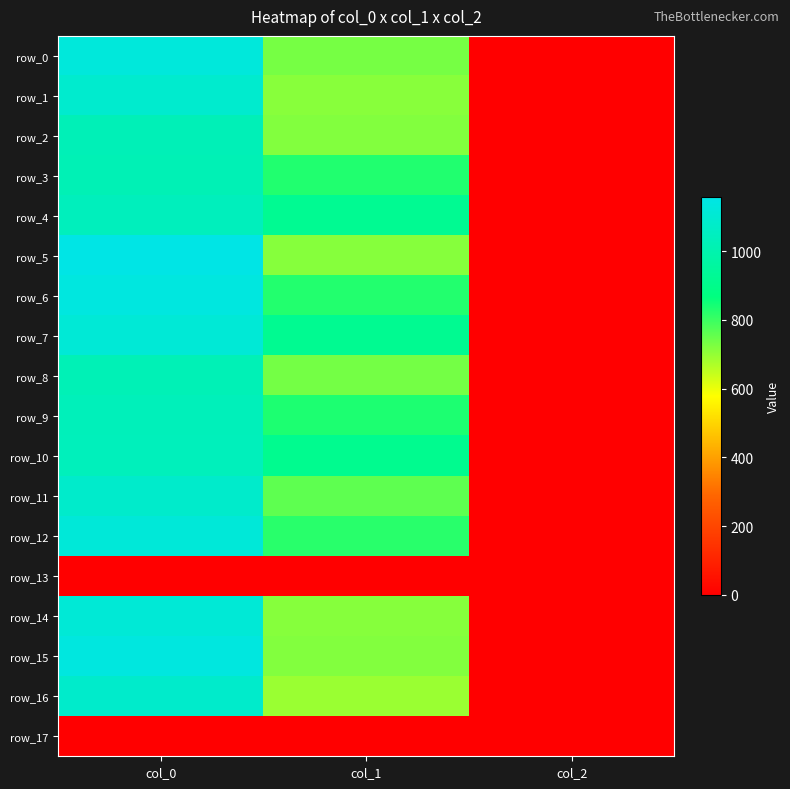

How many values in the row_7 series exceed 918?

1